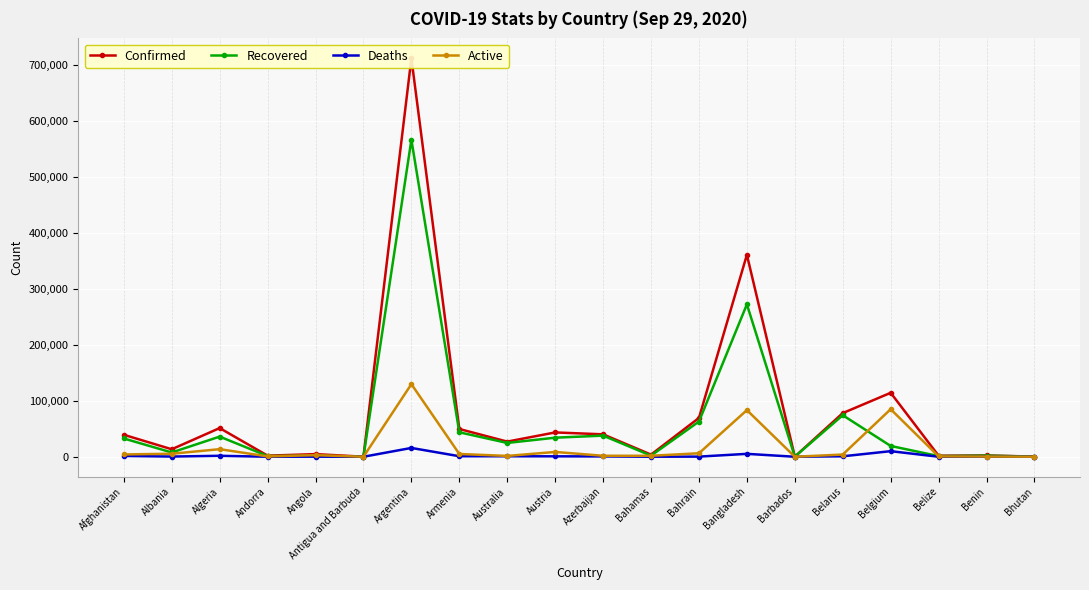

Which category has the lowest value in the Confirmed series?

Antigua and Barbuda